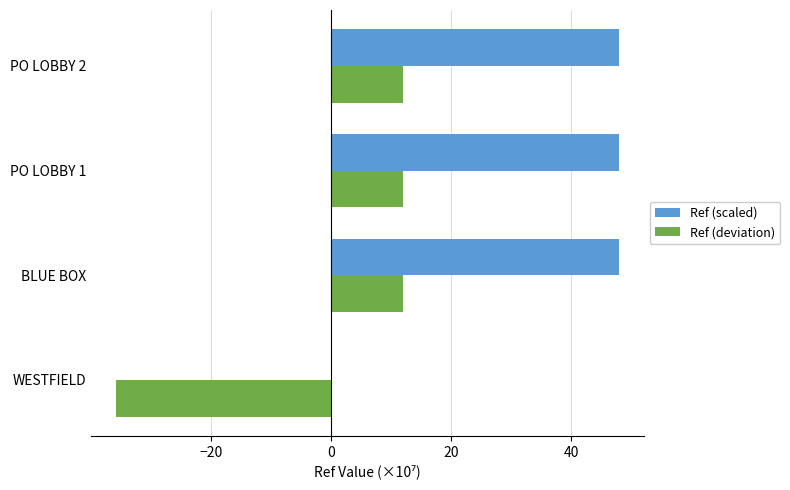

What is the sum of all Ref (scaled) values?

143.7